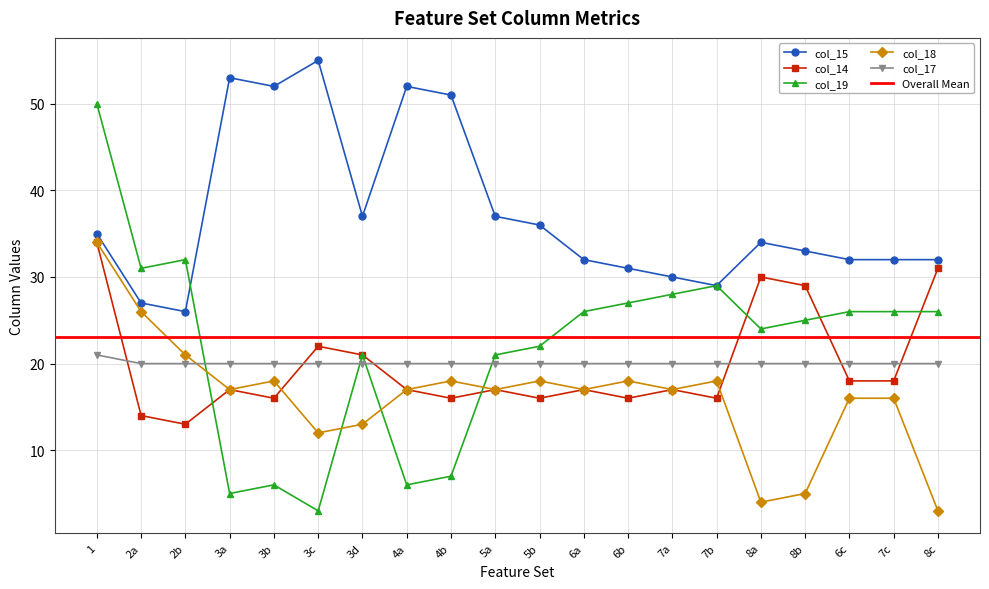

Read the col_14 value at 4a, to the nearest 5.

15